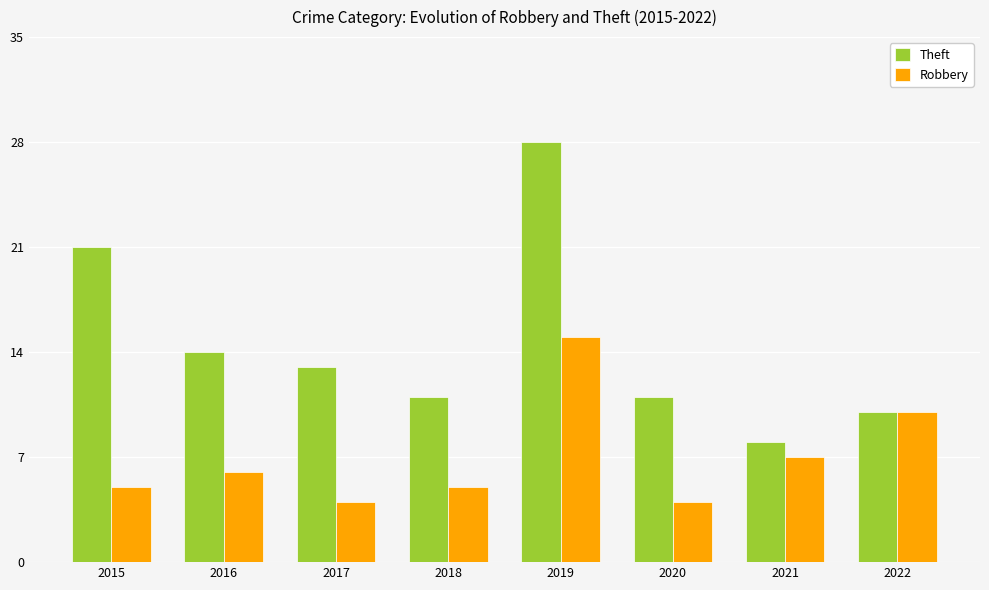

List the series in order of their peak value, highest first.

Theft, Robbery